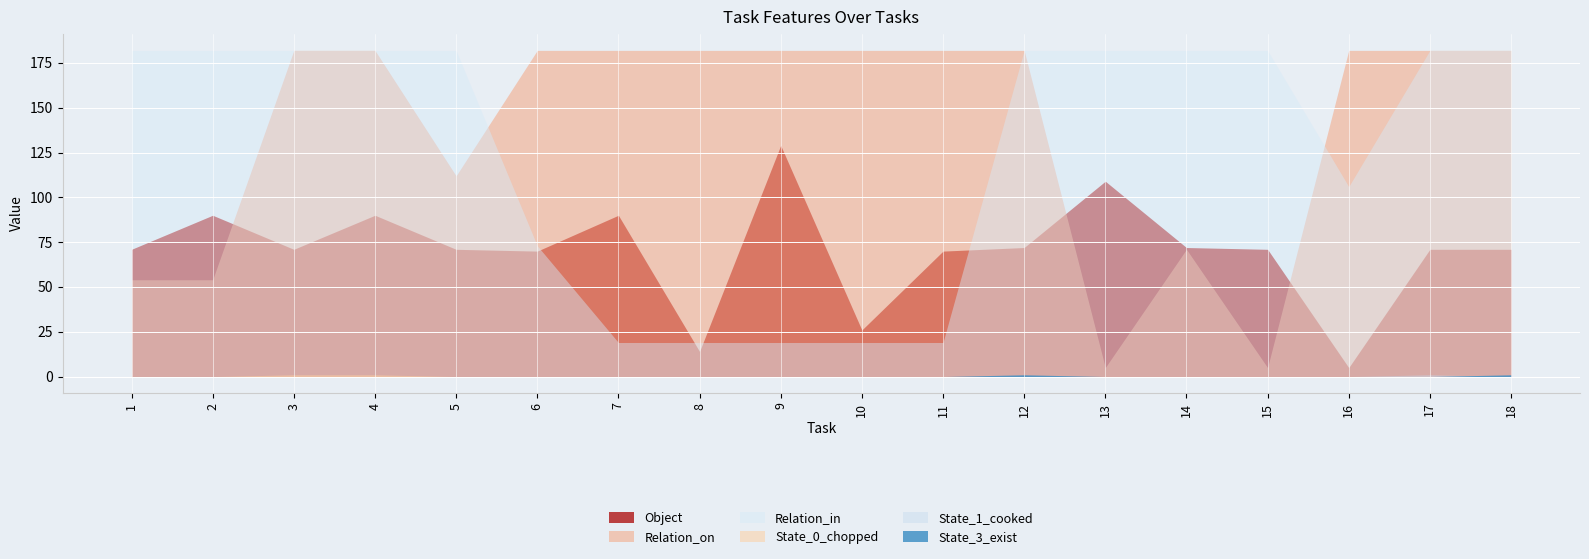

In State_3_exist, how many points are higher than both neighbors (excluding endpoints)?

1